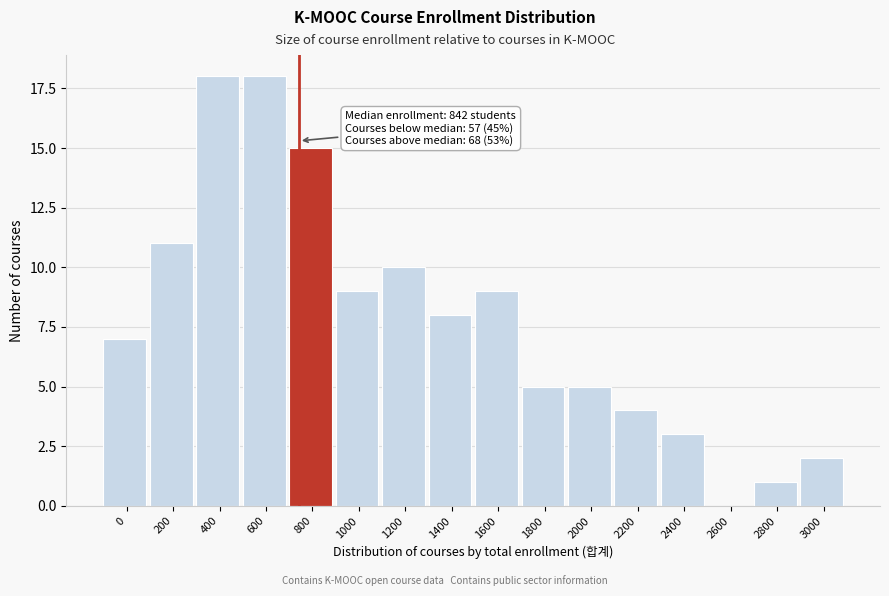

What is the ratio of the value at 1400 to the value at 1200?

0.8